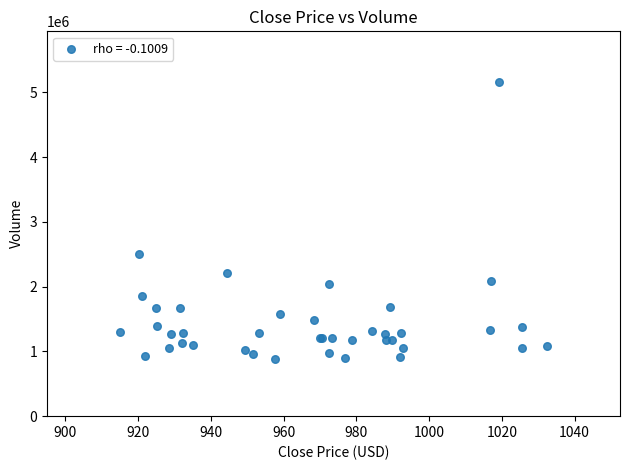

What Y value in the scatter plot is closest to 3028017?

2505430